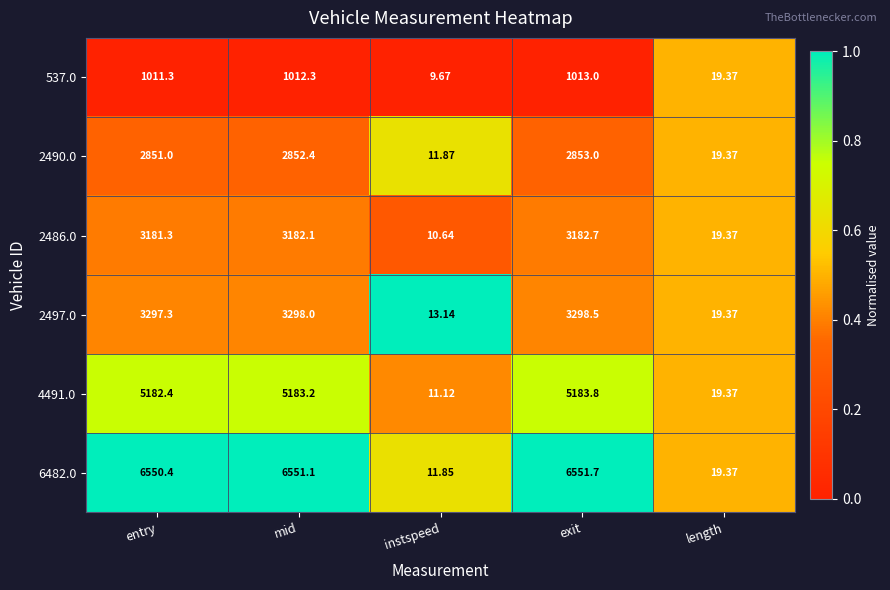

Which series has the largest total across all categories?

6482.0